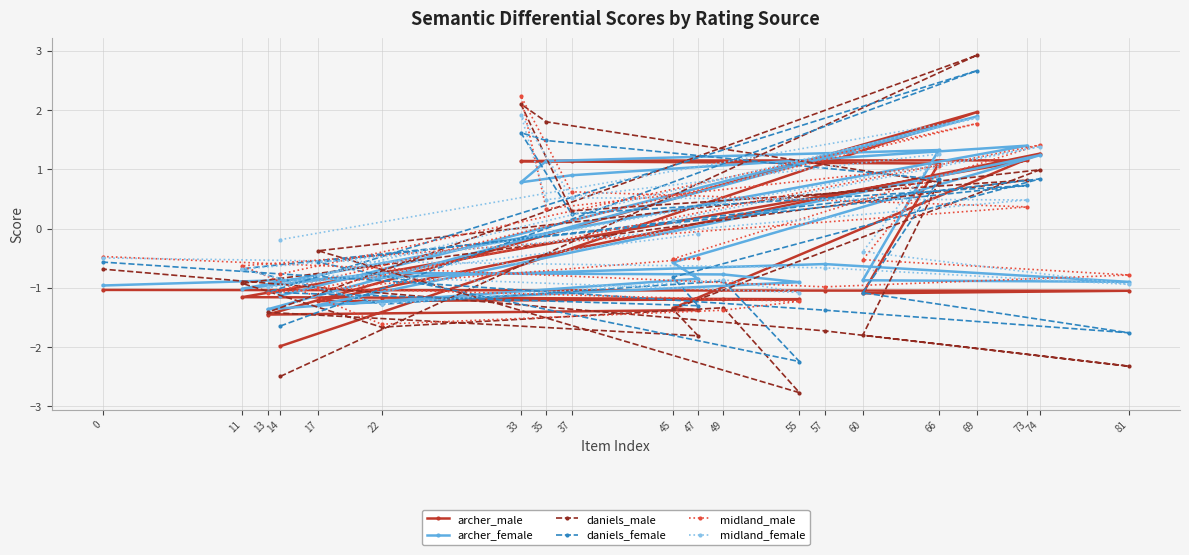

At which label does archer_female reach its minimum?

13